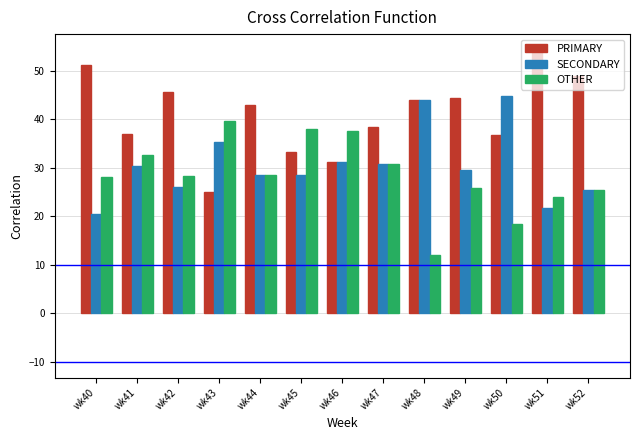

What is the approximate value of SECONDARY at wk41?

30.4